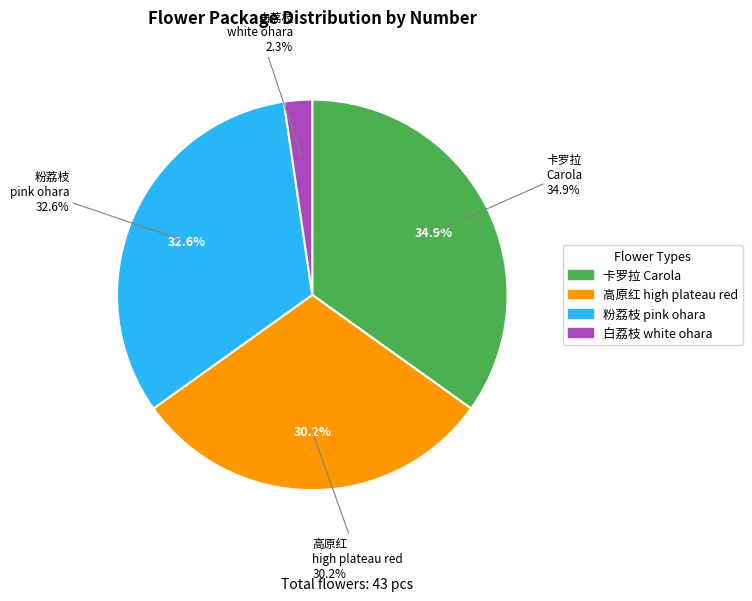

What is the ratio of the value at 55_粉荔枝_pink ohara to the value at 1_卡罗拉_Carola?

0.9